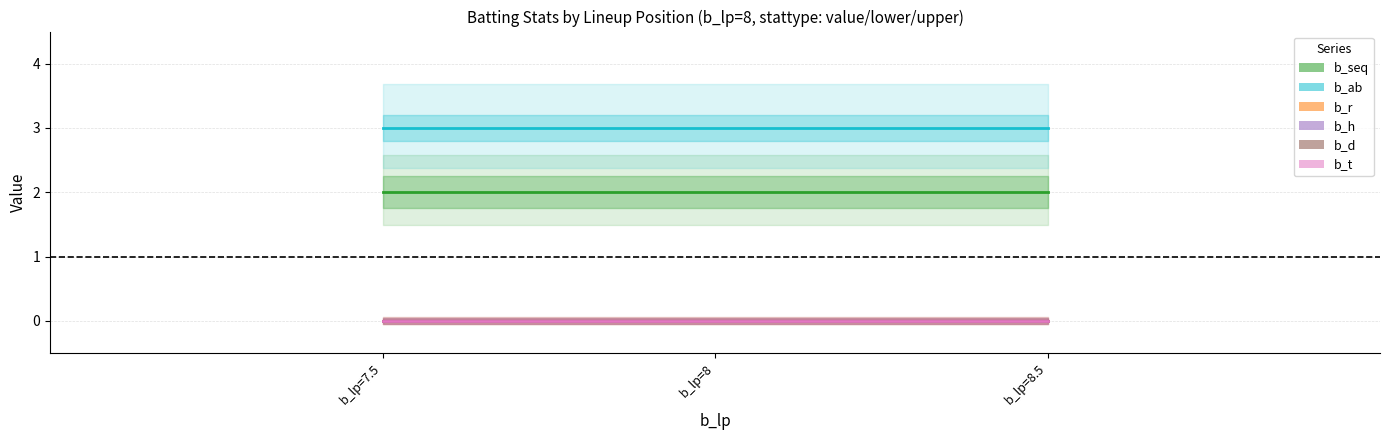

List the labels in order of b_h value, smallest first.

b_lp=7.5, b_lp=8, b_lp=8.5